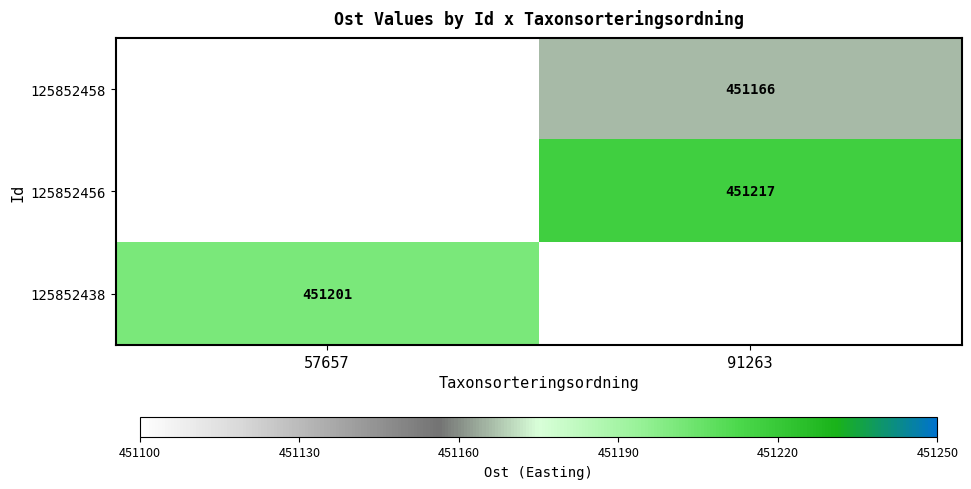

How many data points does each series have?

2